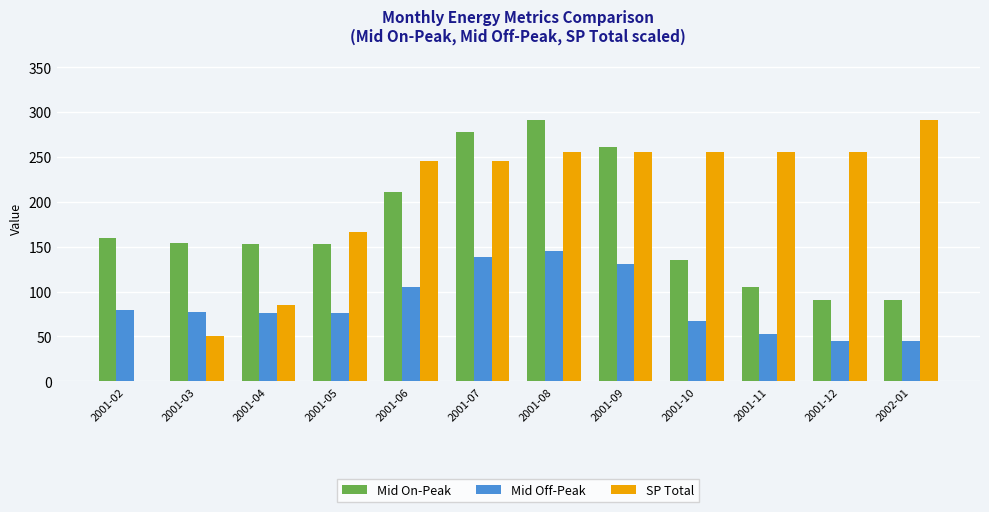

Which series has the largest total across all categories?

SP Total